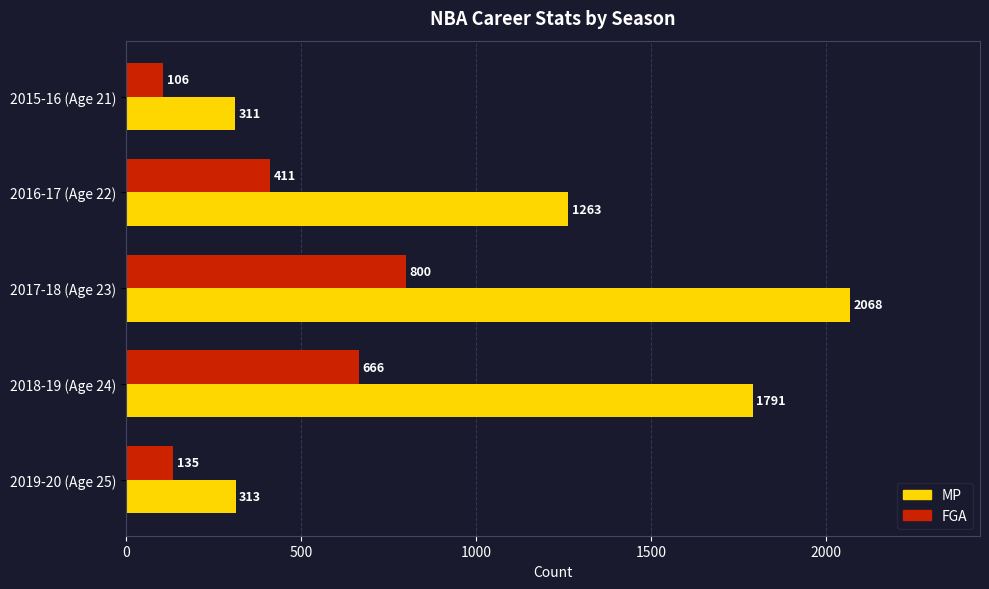

What is the total value across all series at 2018-19 (Age 24)?

2457